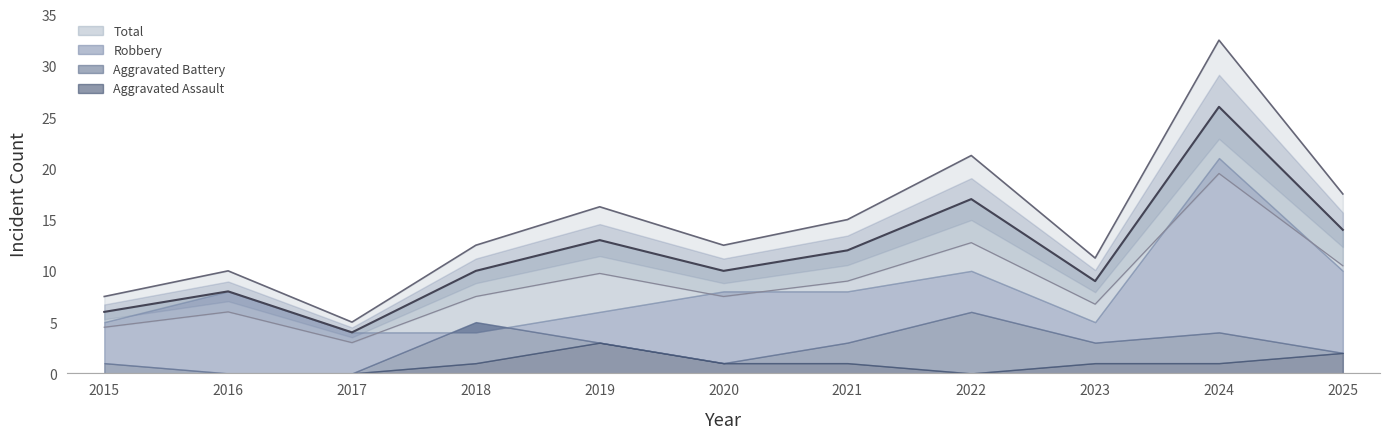

What is the value of the Robbery point at the 7th from the left?

8